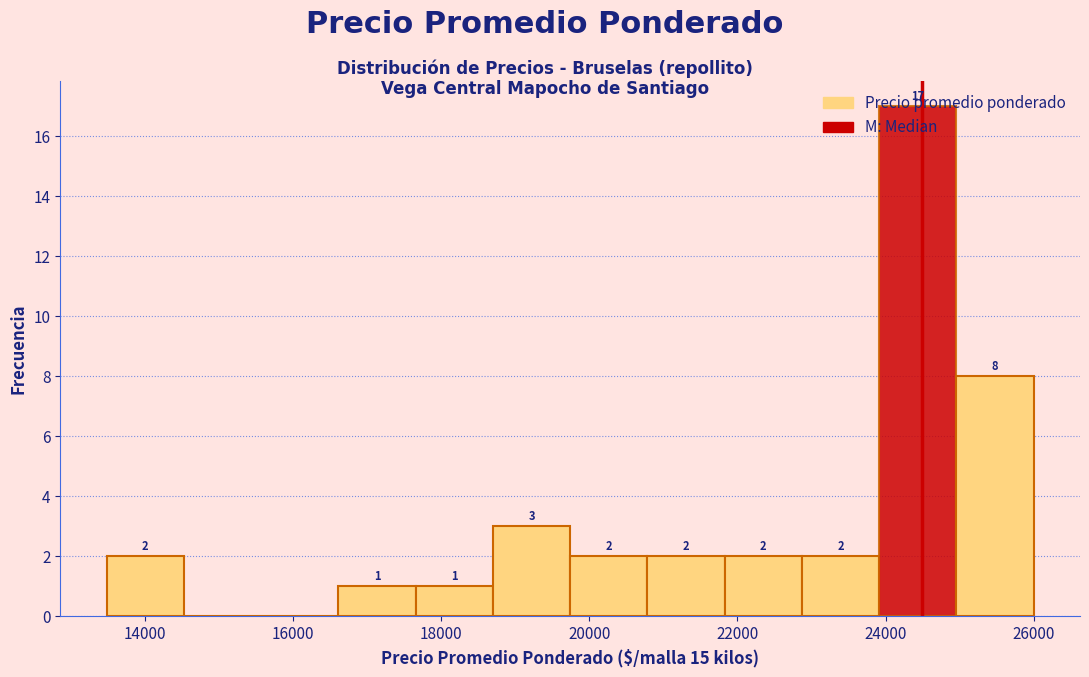

Over which range of the x-axis is the bar tallest?

24000 to 25000